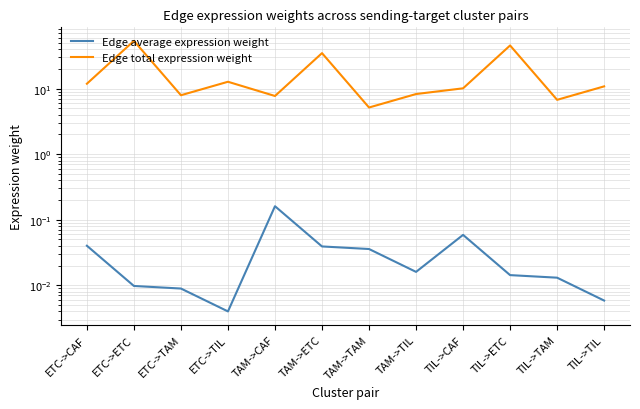

What is the label of the 3rd point from the right?

TIL->ETC